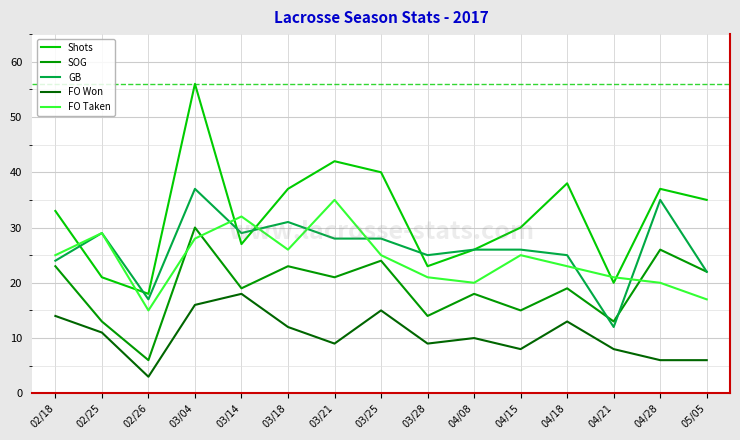

True or false: FO Won and SOG intersect in this chart.

False